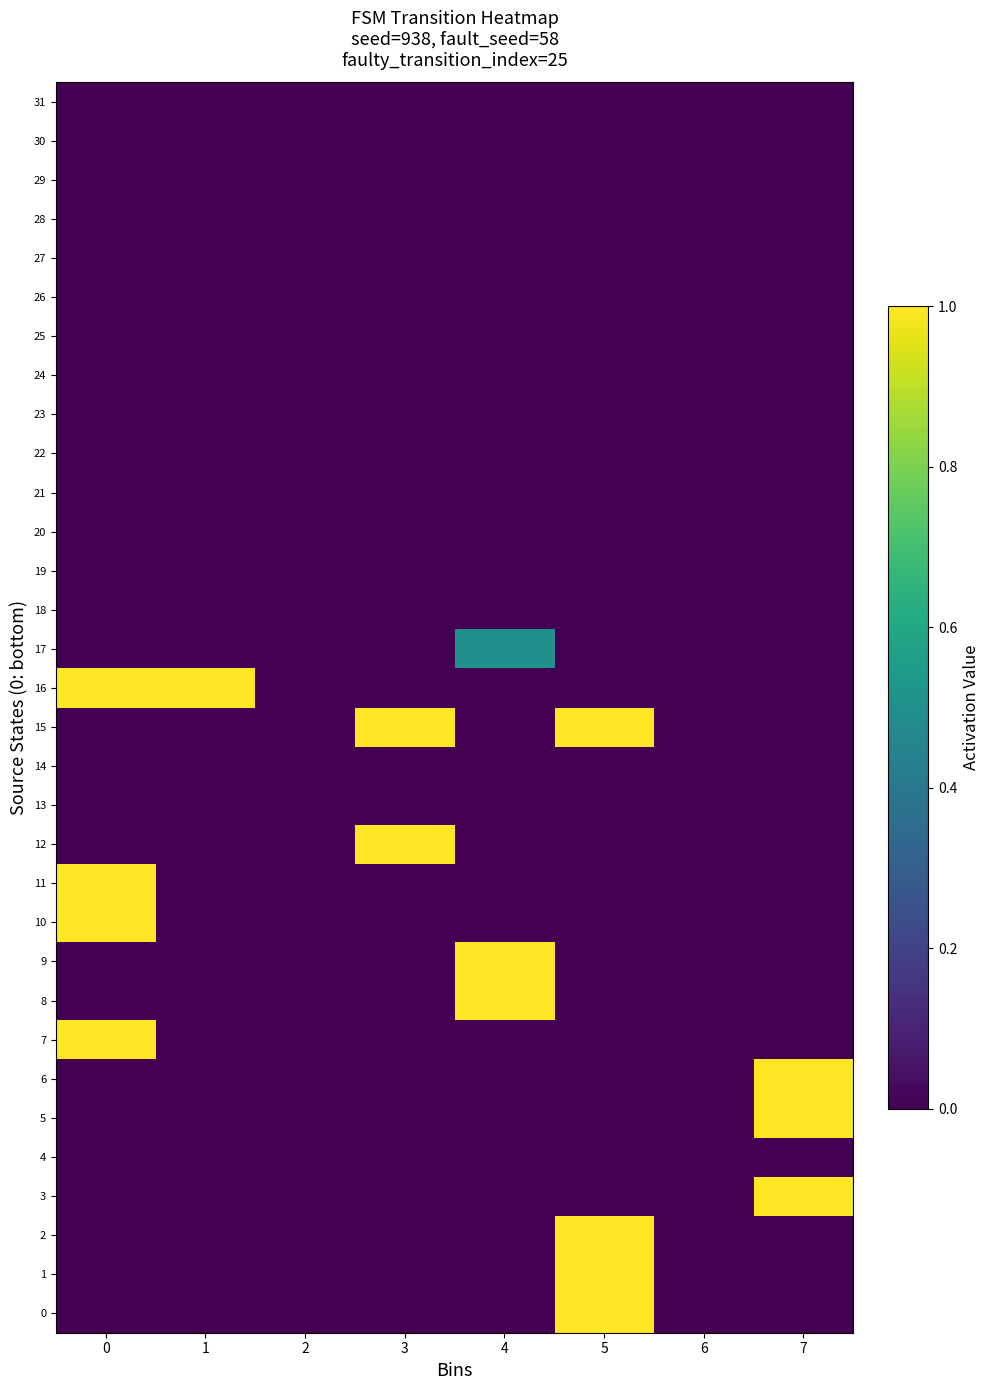

The value of 11 at 1 is -0.6. True or false?

False